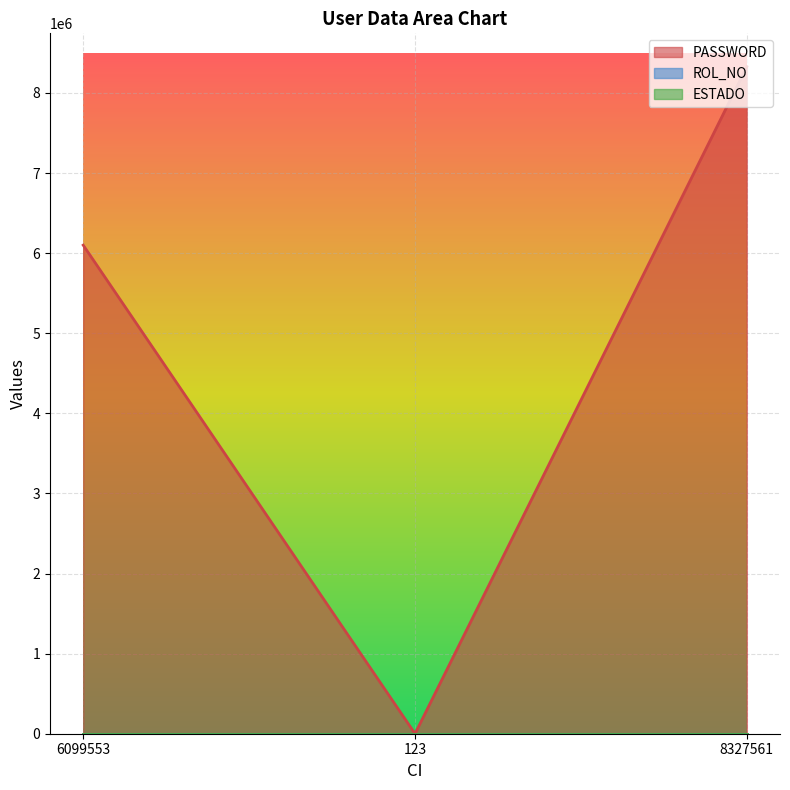

What is the label of the 3rd point from the right?

6099553